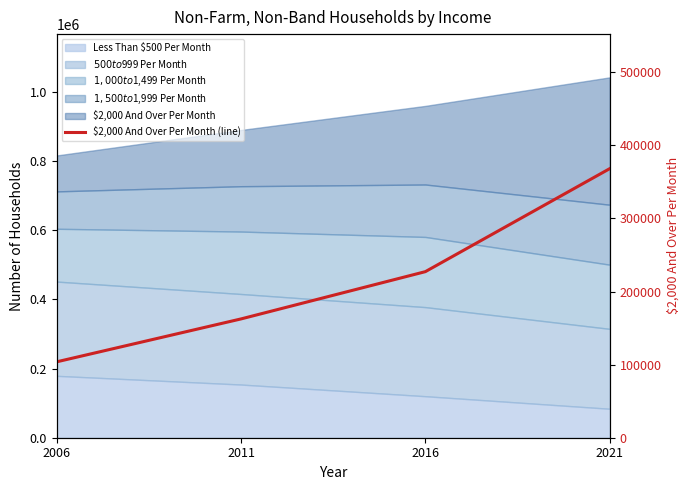

Reading right to left, transcribe all the data shown in this chart.

2021=368055	2016=227165	2011=162495	2006=103805